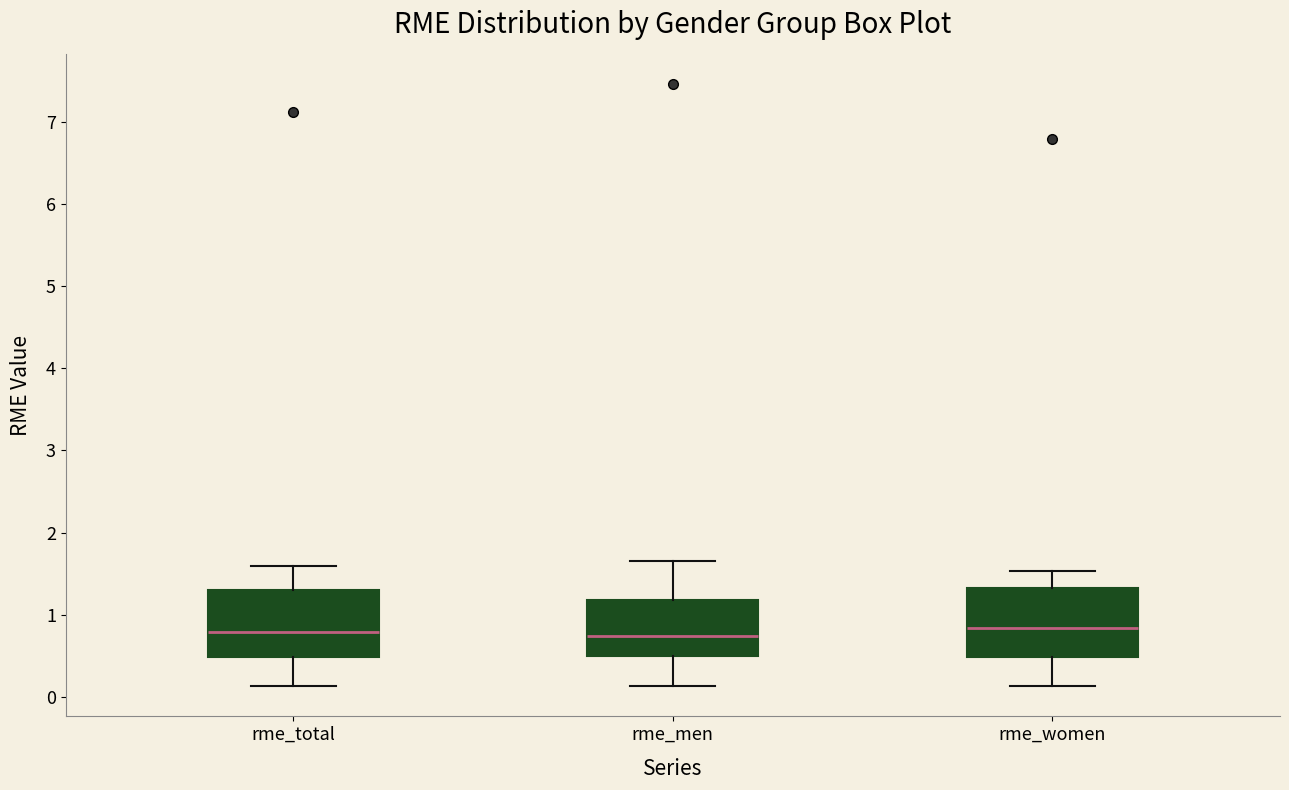

Reading left to right, transcribe this box plot: for each box, give where its median line is, the range the box spans, and where its two whiskers end, as read against the y-axis. The values are not printed on the chart, so give them approximately, as read against the axis.

rme_total: median 0.8, box 0.5 to 1.3, whiskers 0.1 to 1.6
rme_men: median 0.7, box 0.5 to 1.2, whiskers 0.1 to 1.7
rme_women: median 0.8, box 0.5 to 1.3, whiskers 0.1 to 1.5